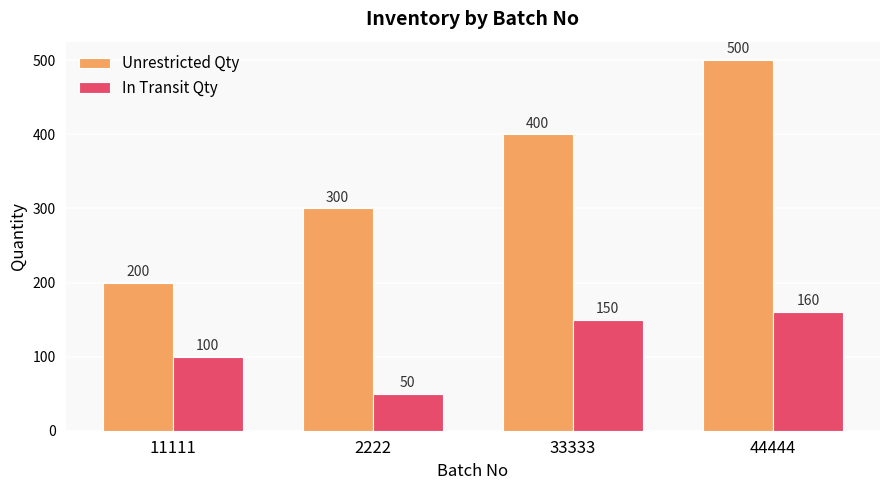

List the series in order of their peak value, lowest first.

In Transit Qty, Unrestricted Qty